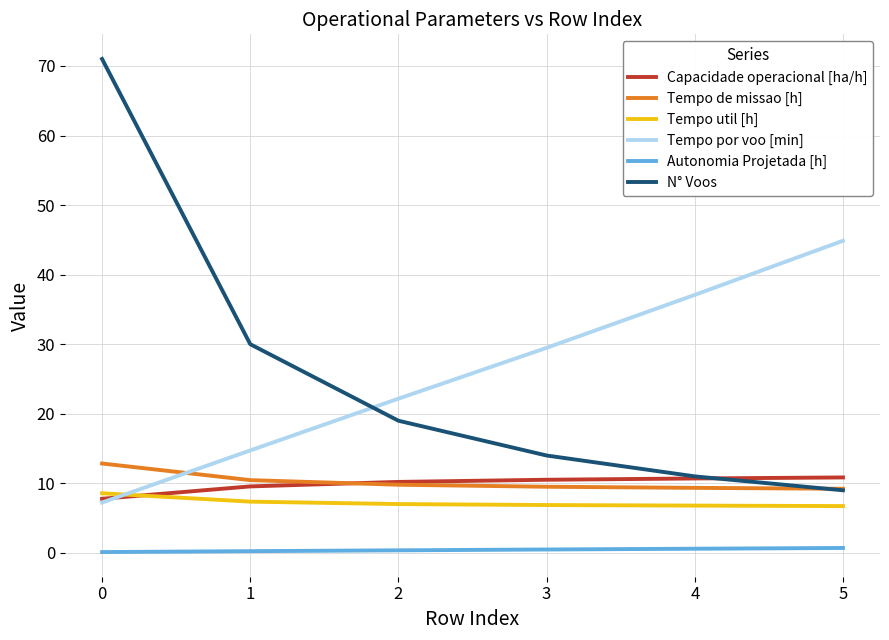

Is the value of Tempo de missao [h] at 1 greater than the value of N° Voos at 1?

No